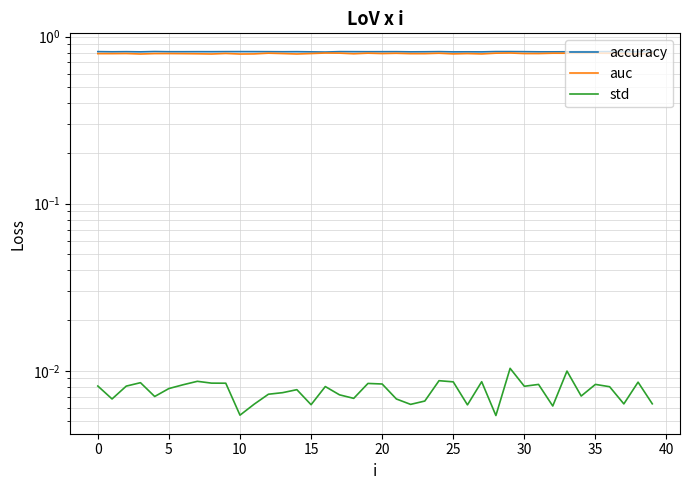

At which label does accuracy reach its peak?

15